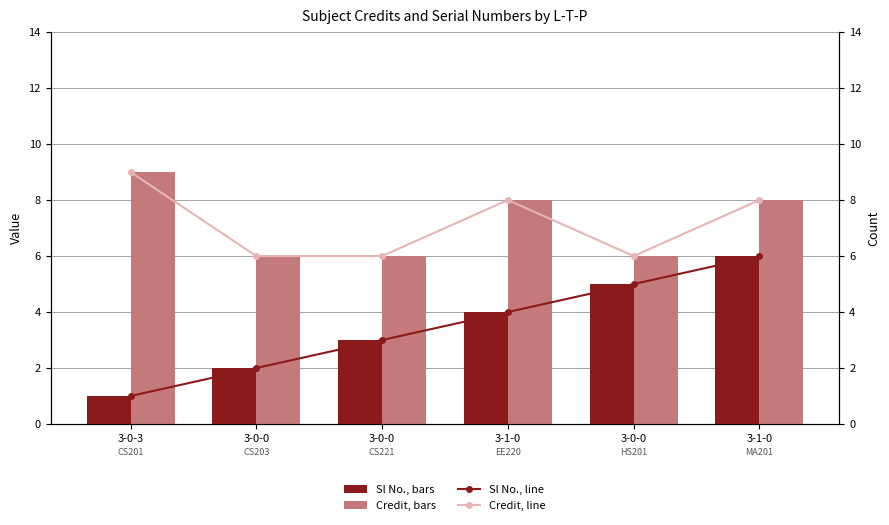

List the series in order of their peak value, highest first.

Credit, Credit (line), Sl No., Sl No. (line)